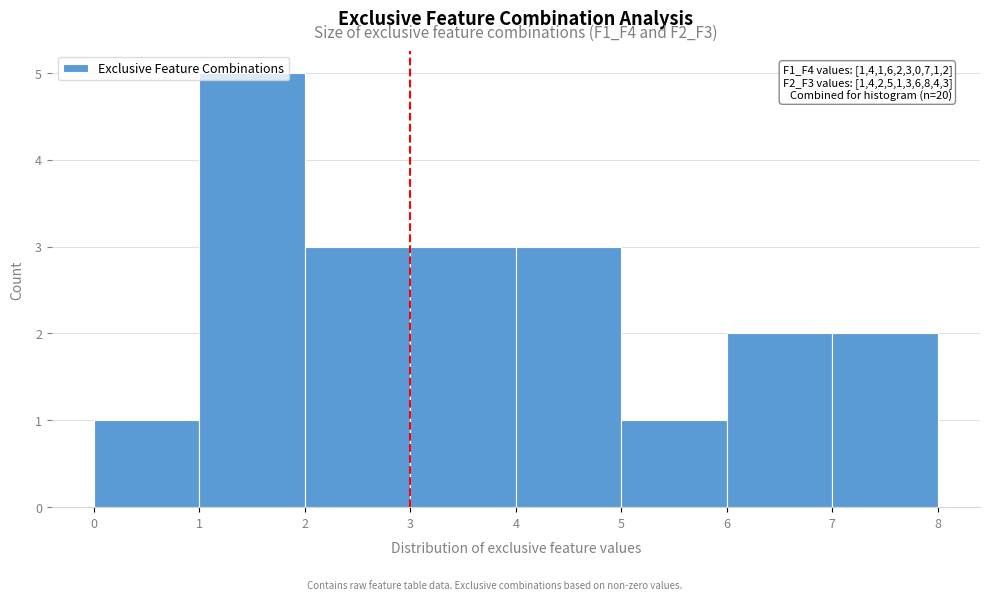

Over which range of the x-axis is the bar tallest?

1 to 2